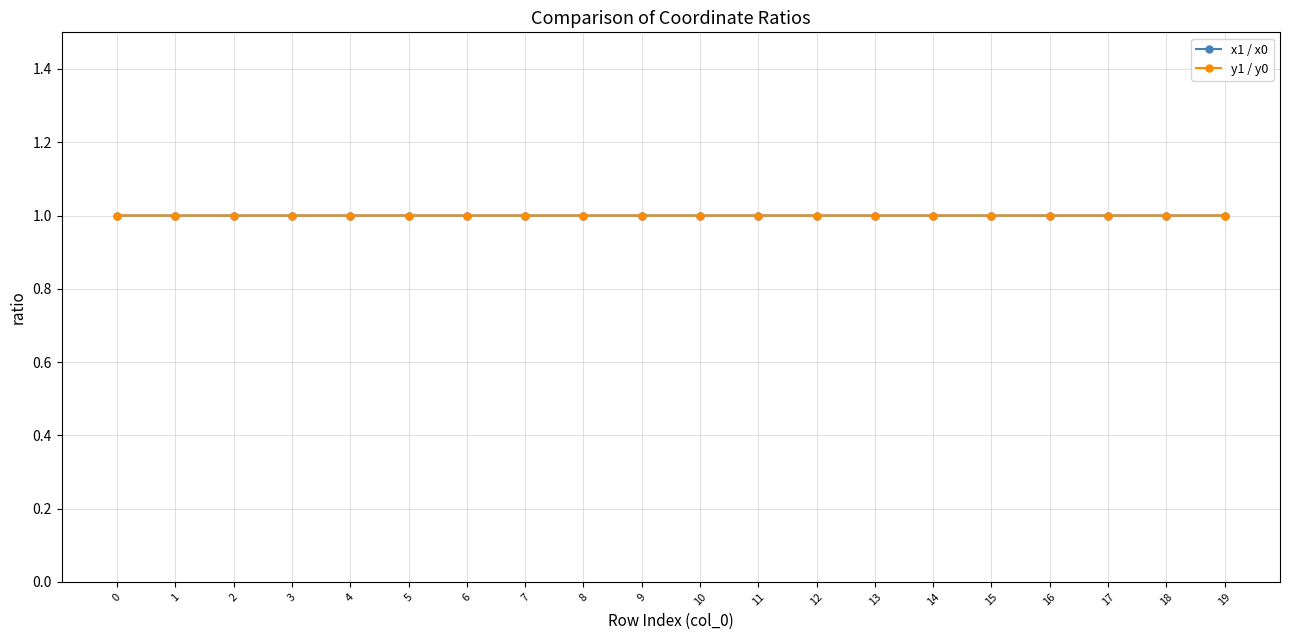

How many intersections are there between x1 / x0 and y1 / y0?

9